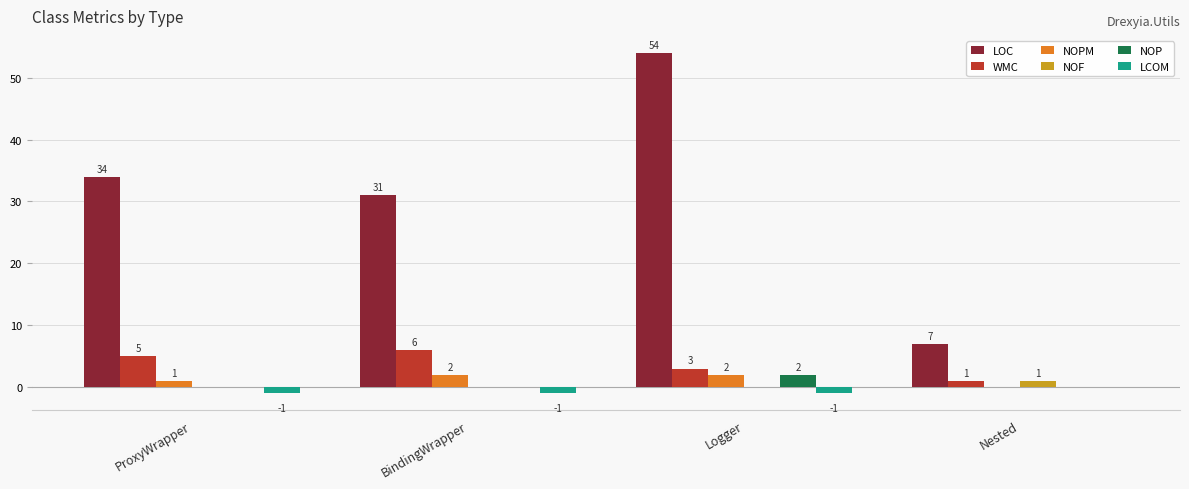

Is it true that NOP equals 2 at Logger?

True